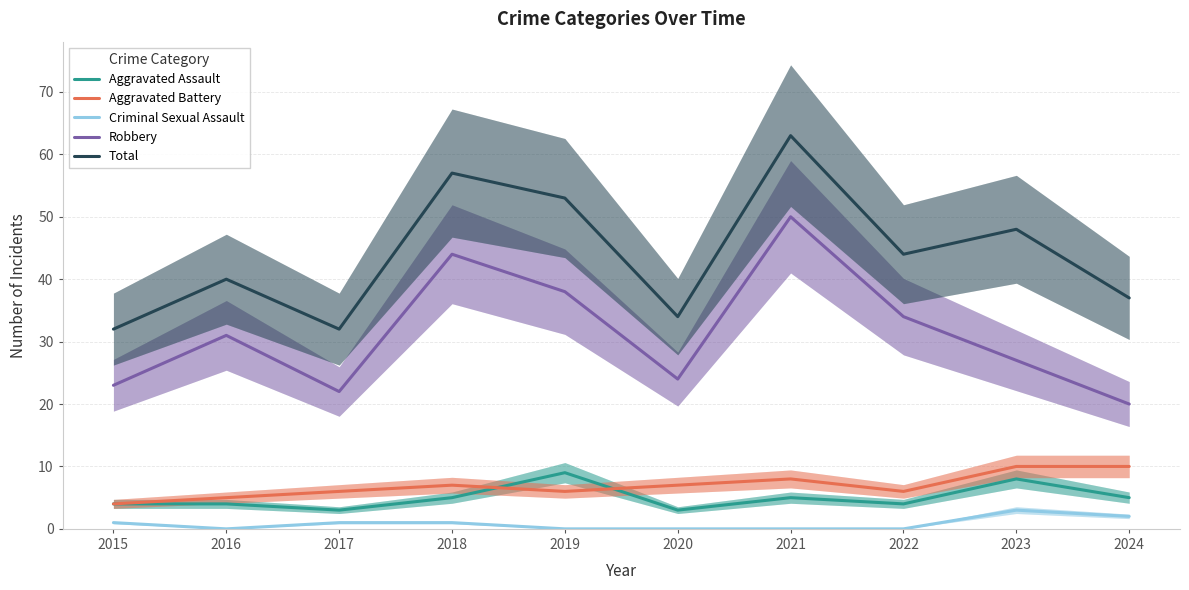

How many interior local valleys does the Aggravated Battery series have?

2